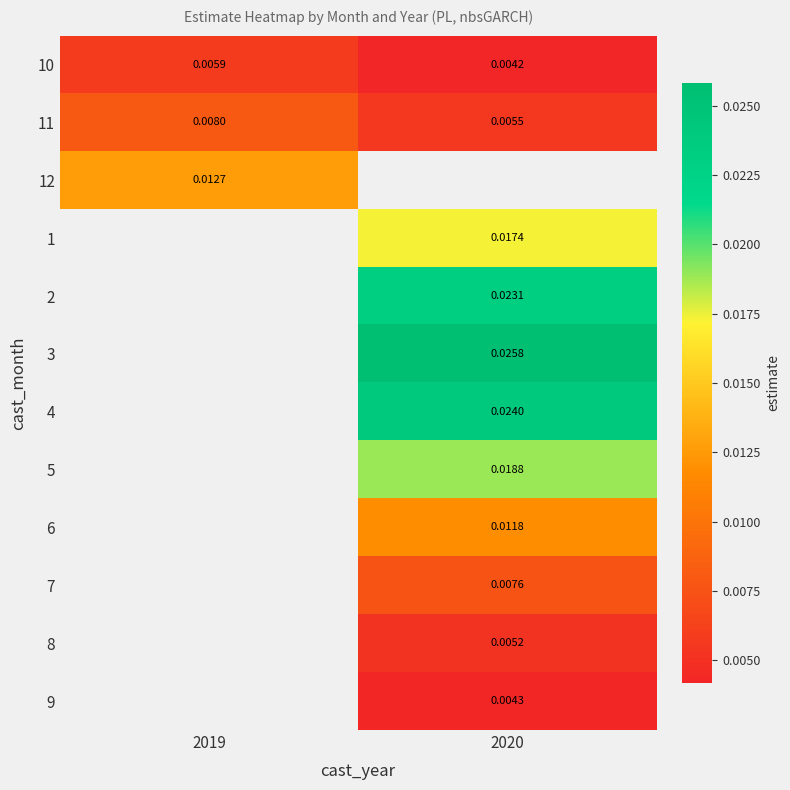

Is the value of 2 at 2020 greater than the value of 8 at 2020?

Yes